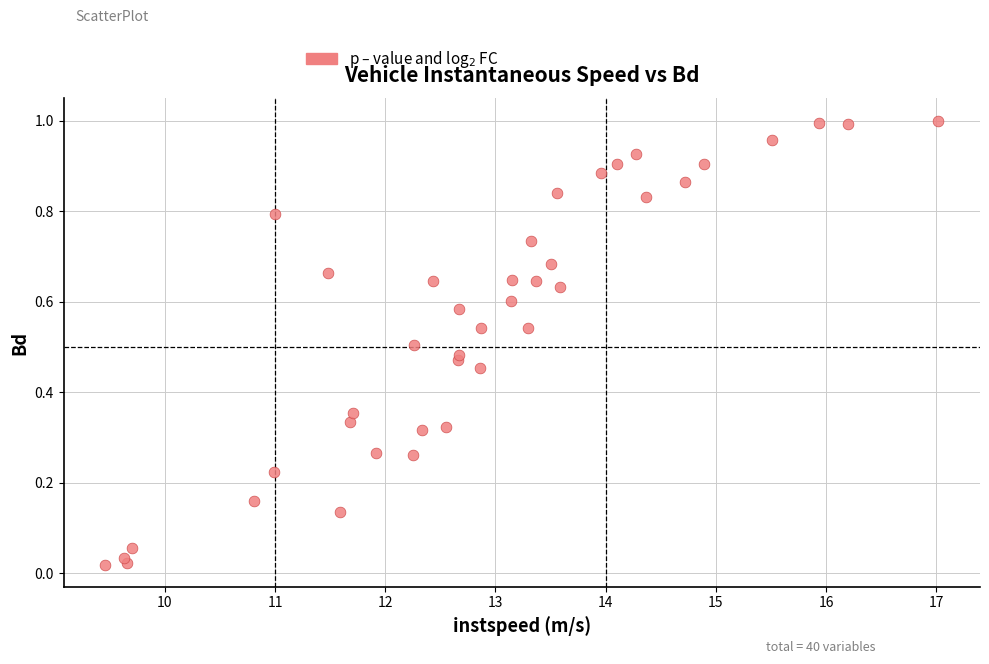

What is the range of X values (max minus min)?

7.6